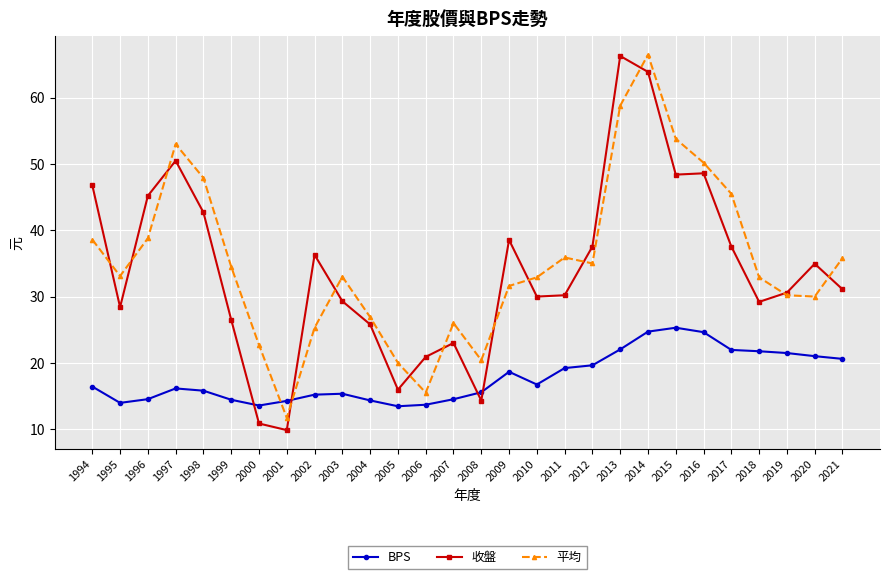

Is the value of 收盤 at 2018 greater than the value of BPS at 2002?

Yes